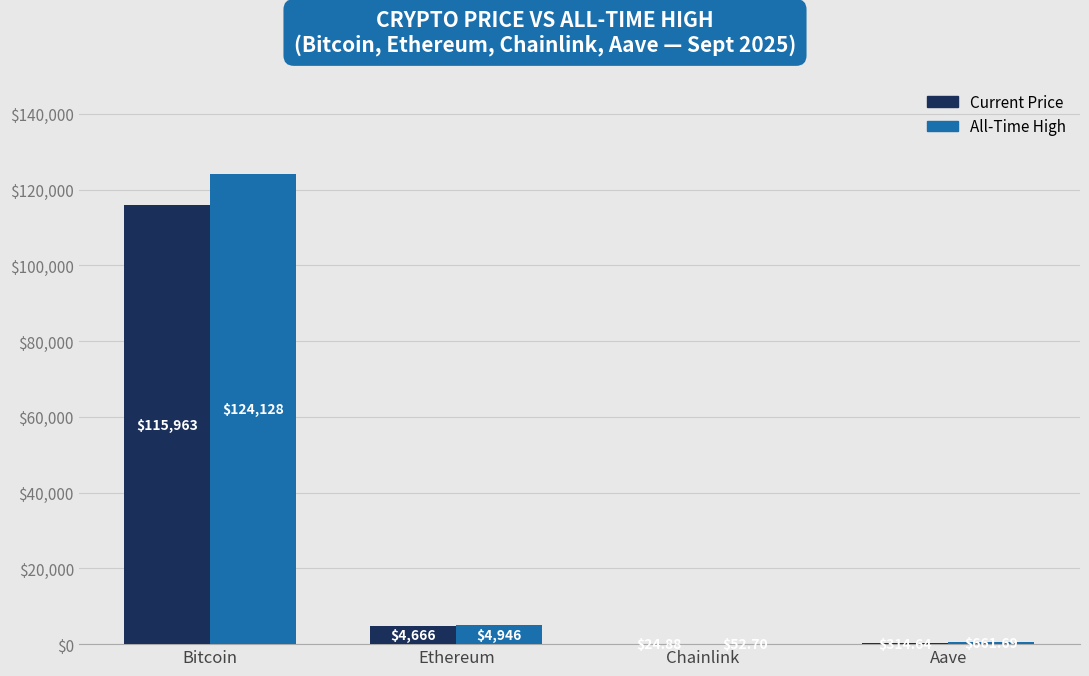

At which category is the sum across all series the highest?

Bitcoin